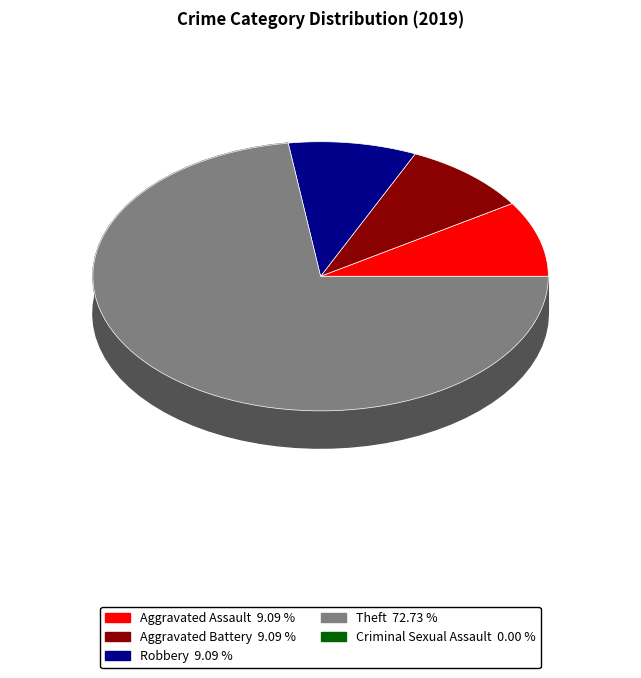

How many segments does this pie chart have?

5